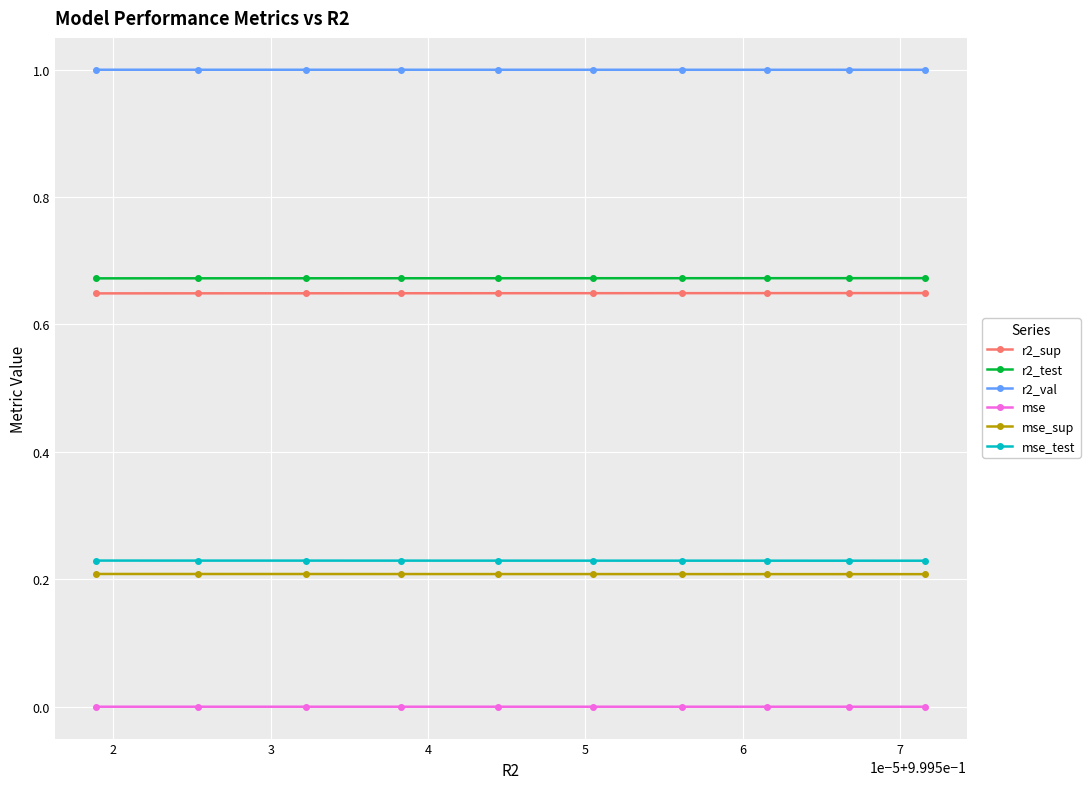

Which series has the largest total across all categories?

r2_val